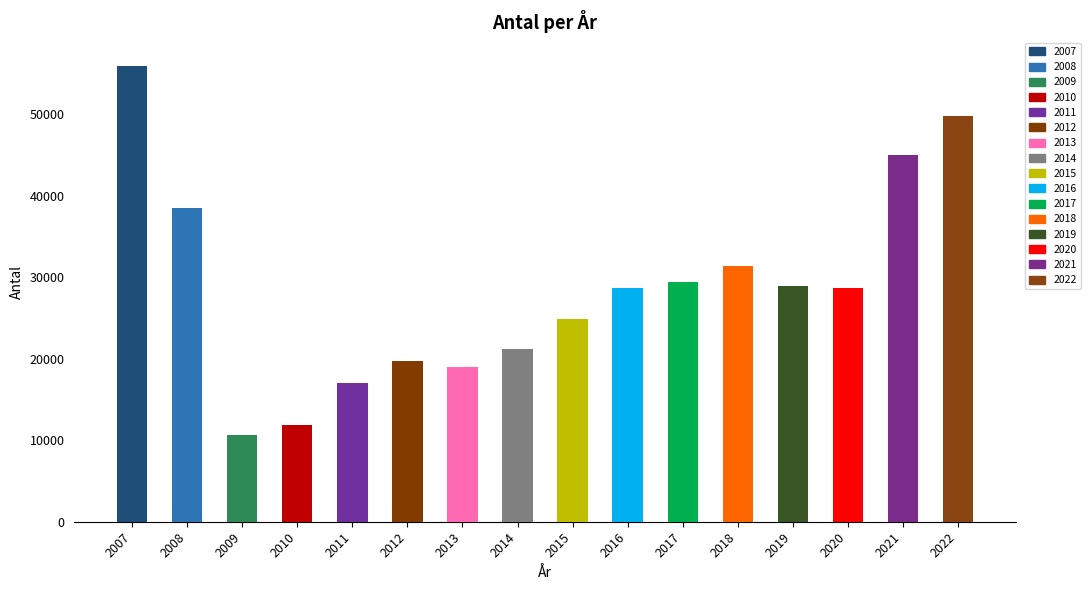

Reading left to right, what are all the values shown in this chart?

2007=55956	2008=38479	2009=10638	2010=11894	2011=17065	2012=19665	2013=19015	2014=21211	2015=24851	2016=28626	2017=29378	2018=31385	2019=28915	2020=28714	2021=44943	2022=49820